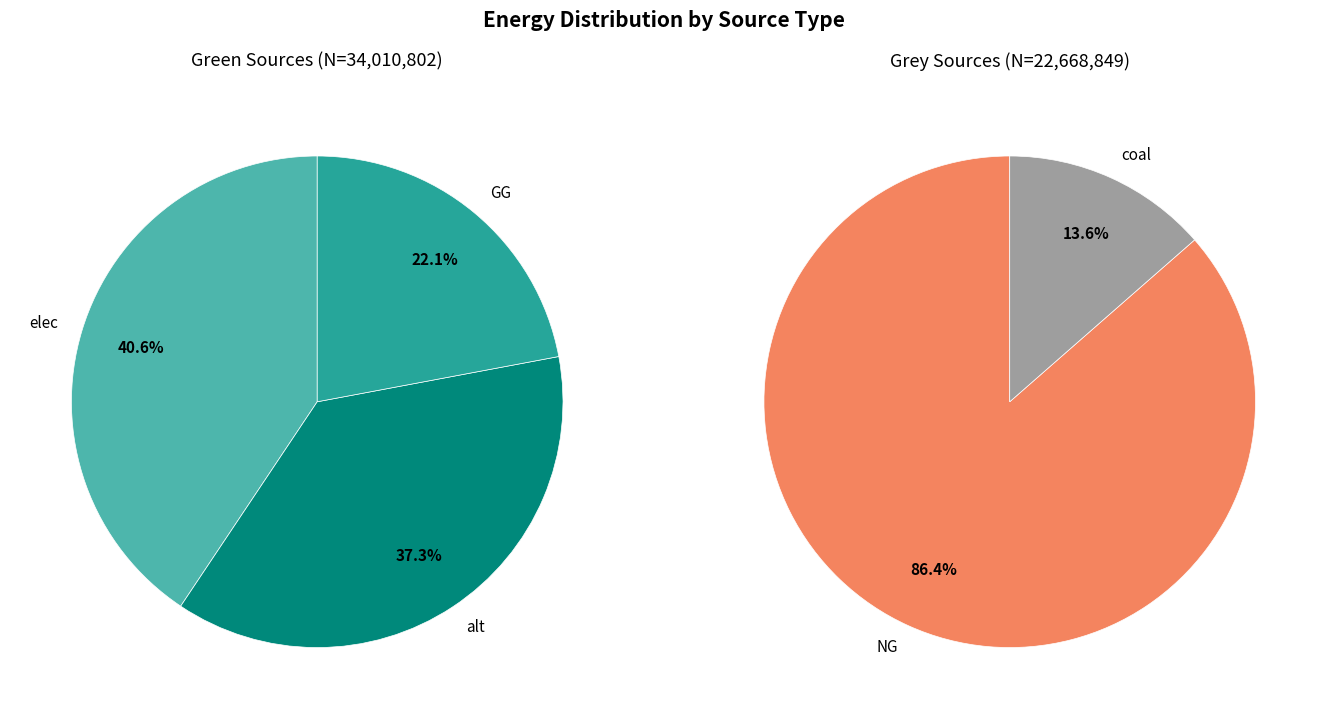

Which category has the biggest portion of the pie?

NG